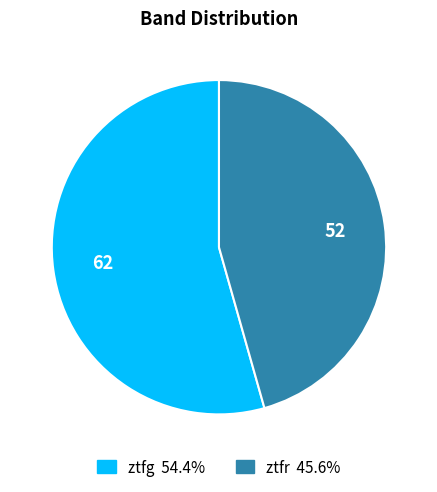

True or false: ztfg accounts for 47% of the total.

False